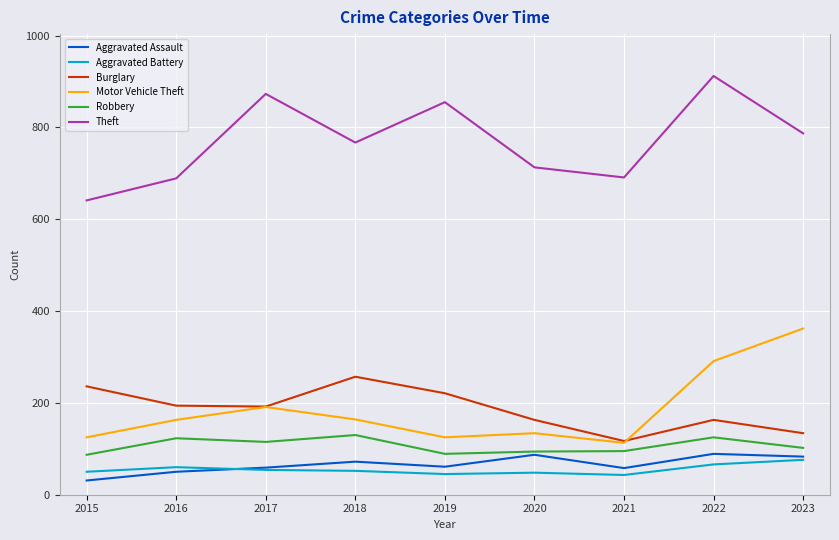

Where does the Theft series first go above 767?

2017